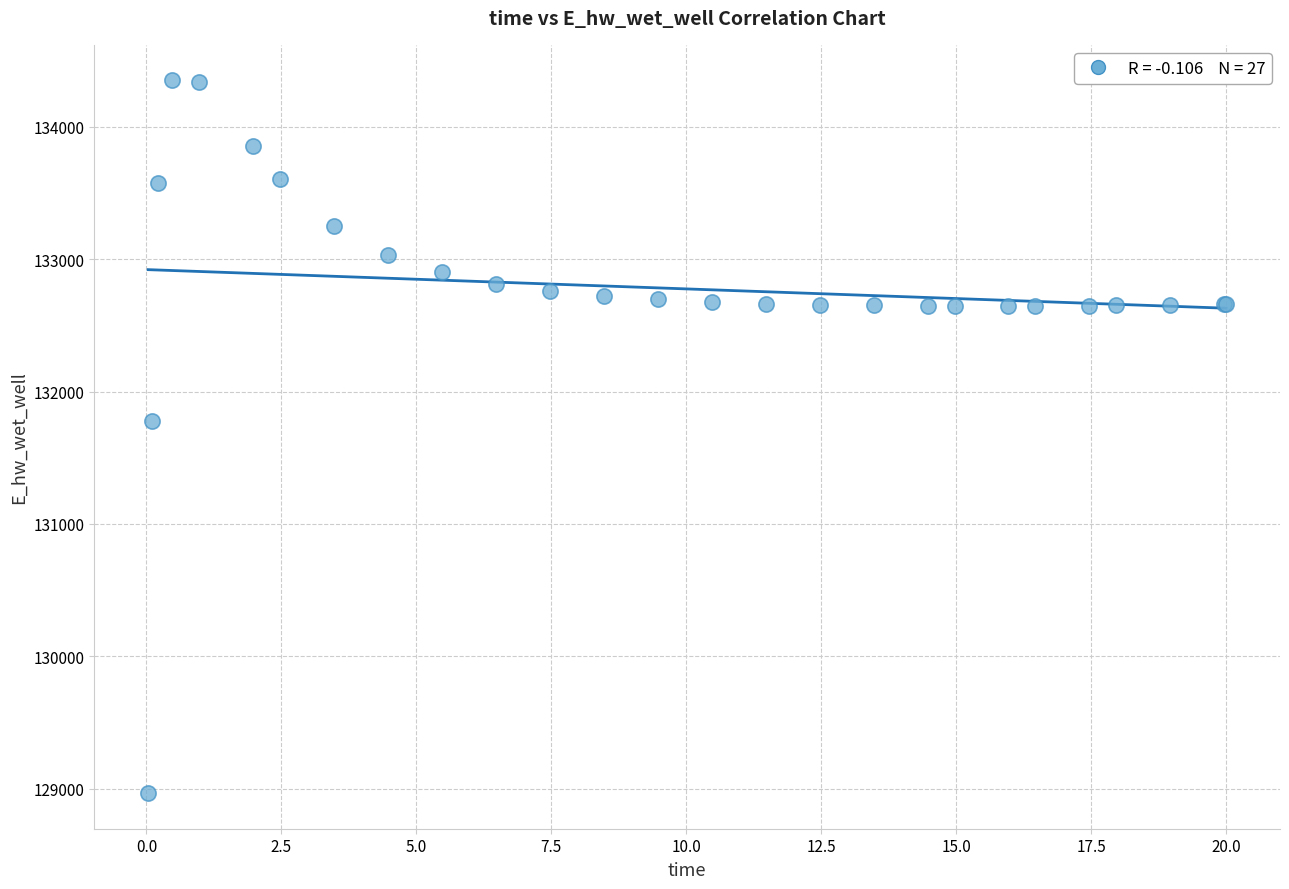

What Y value in the scatter plot is closest to 131658?

131774.5